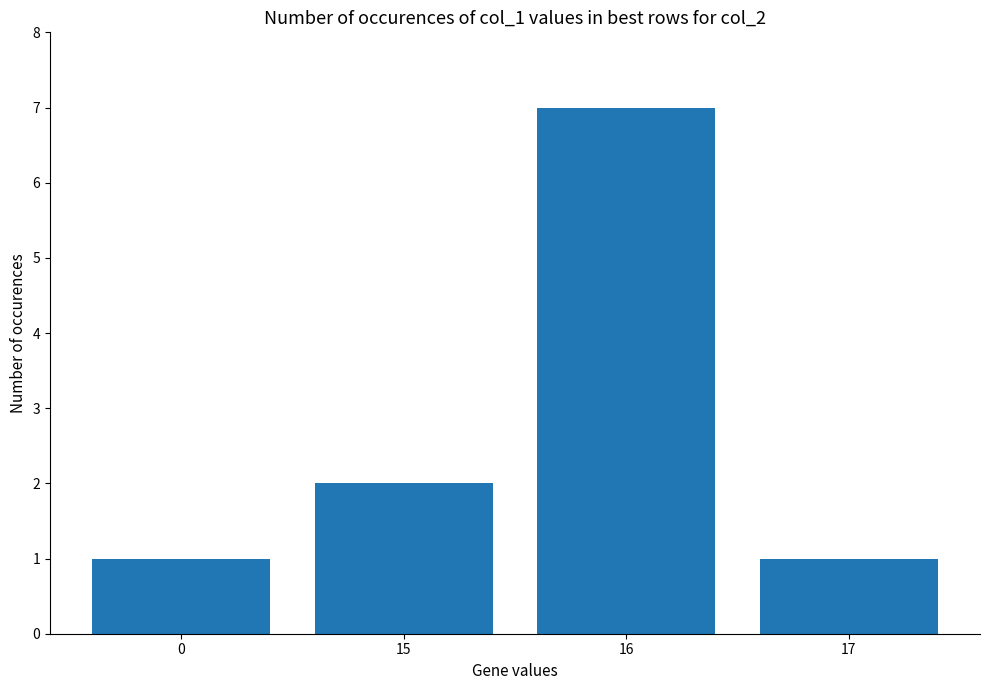

Reading left to right, list all the values displayed in this chart.

0=1	15=2	16=7	17=1